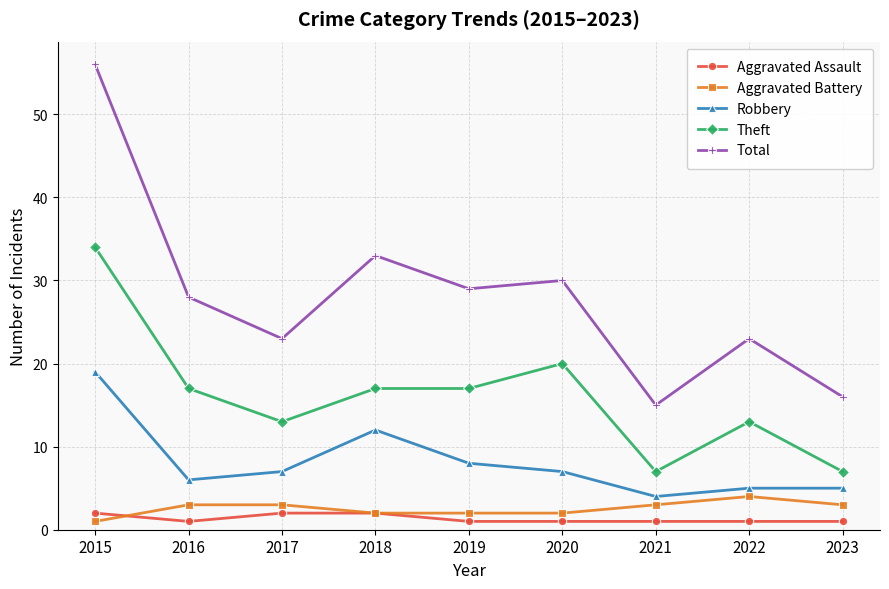

How many series are shown in this chart?

5